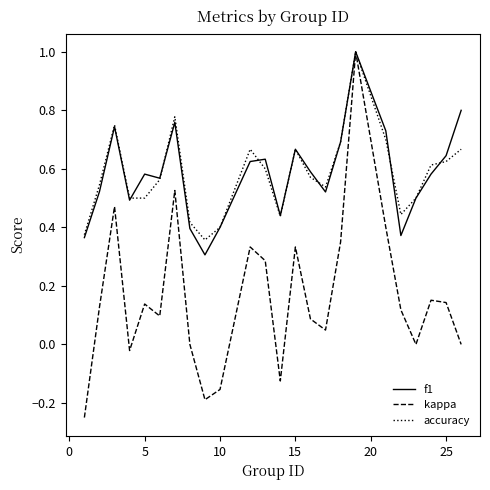

What is the maximum value for f1?

1.0